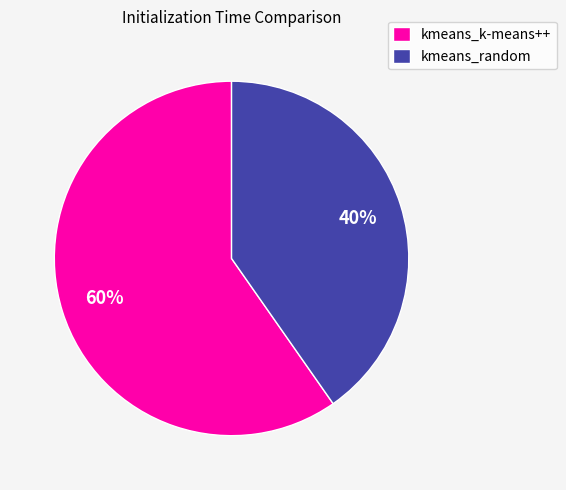

Rank the categories by value from highest to lowest.

kmeans_k-means++, kmeans_random